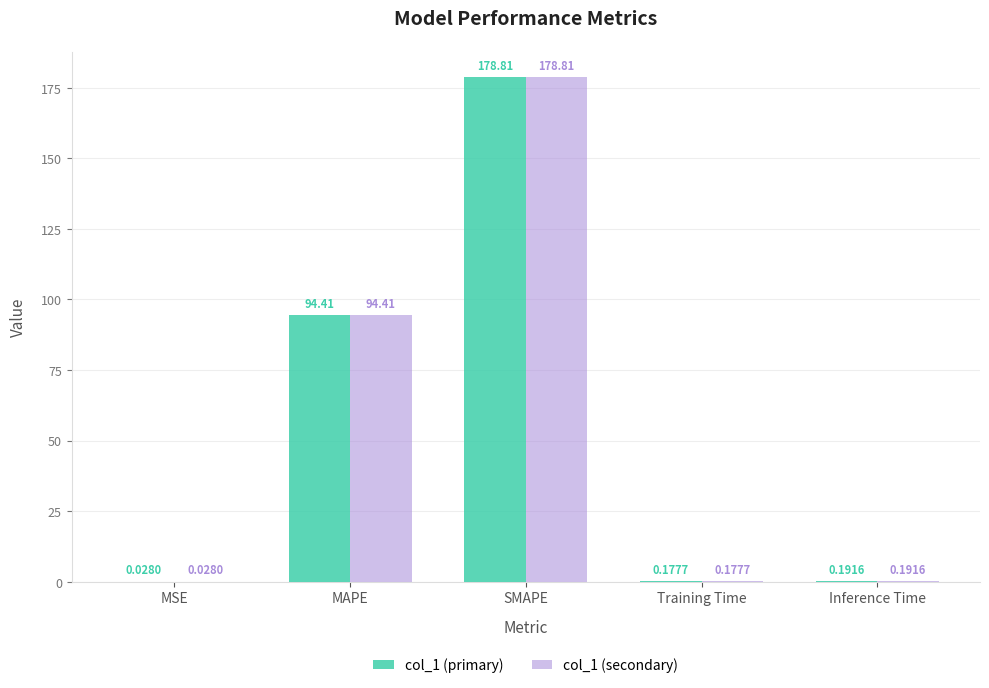

What is the sum of the col_1 (secondary) values at SMAPE and MAPE?

273.2